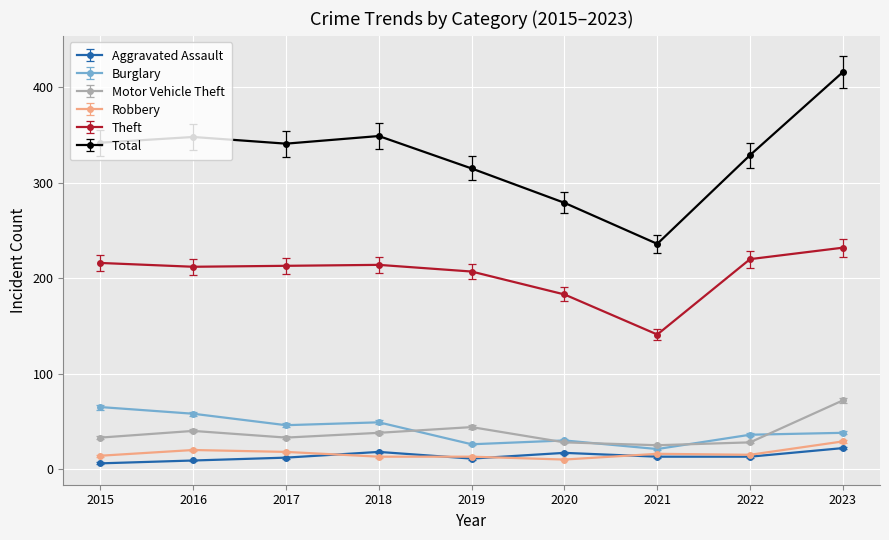

List the series in order of their peak value, highest first.

Total, Theft, Motor Vehicle Theft, Burglary, Robbery, Aggravated Assault